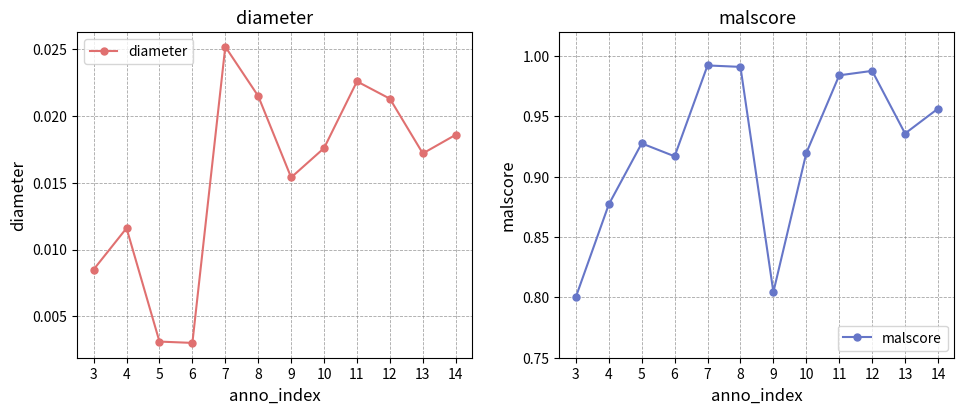

Reading left to right, transcribe all the data shown in this chart.

diameter: 0.0	0.0	0.0	0.0	0.0	0.0	0.0	0.0	0.0	0.0	0.0	0.0
malscore: 0.8	0.9	0.9	0.9	1.0	1.0	0.8	0.9	1.0	1.0	0.9	1.0